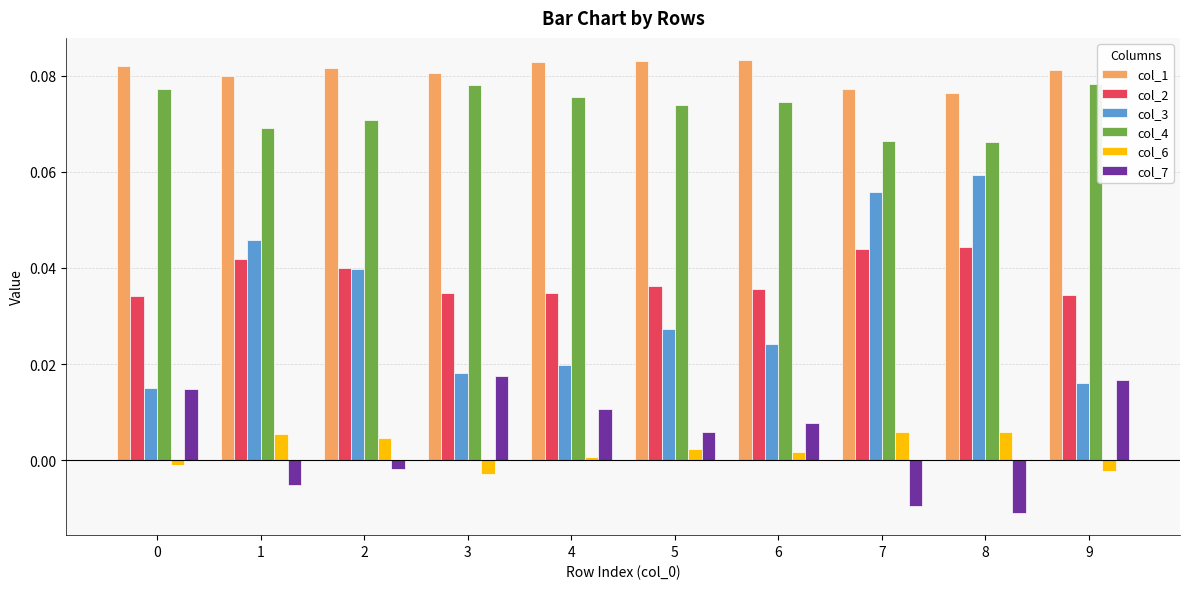

How many bars are there in total?

60